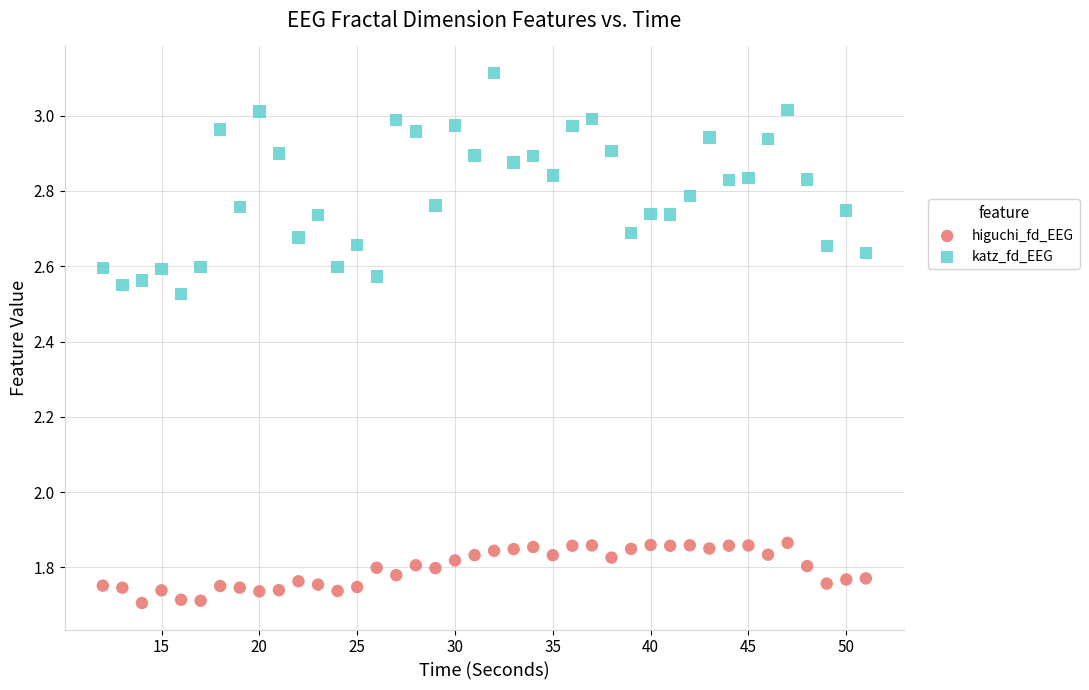

Which series contains the lowest Y value?

higuchi_fd_EEG